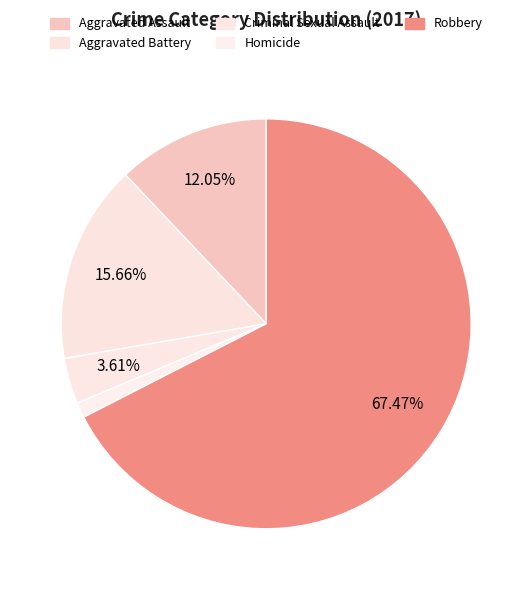

Rank the categories by value from highest to lowest.

Robbery, Aggravated Battery, Aggravated Assault, Criminal Sexual Assault, Homicide